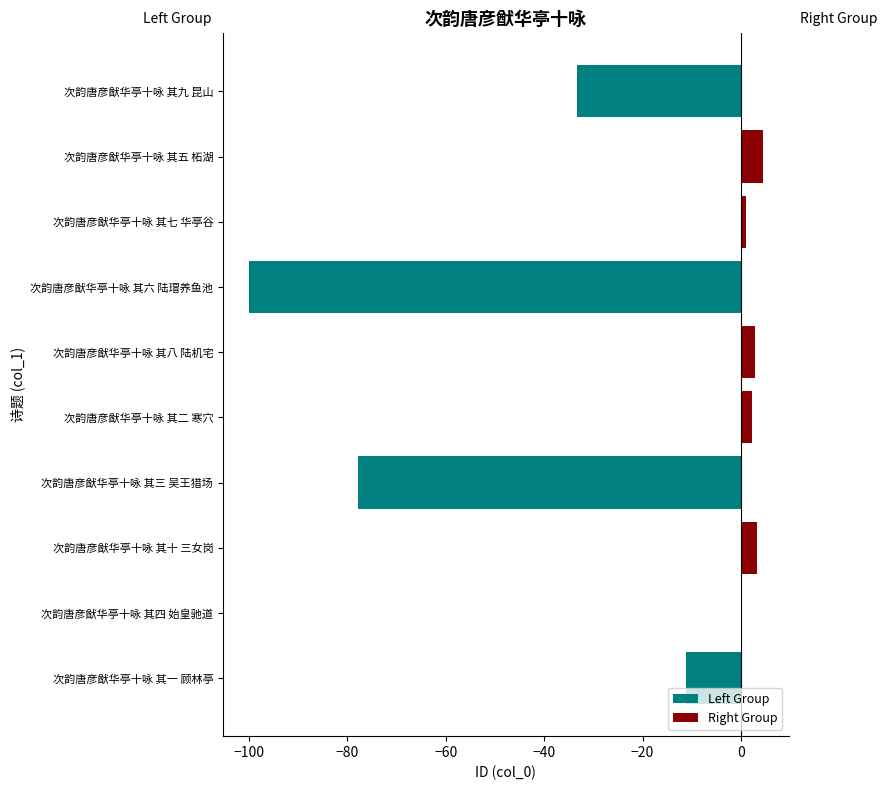

Reading right to left, extract all data points from this chart.

Left Group: -33.3	0.0	0.0	-100.0	0.0	0.0	-77.8	0.0	0.0	-11.1
Right Group: 0.0	4.4	1.1	0.0	2.8	2.2	0.0	3.3	0.0	0.0